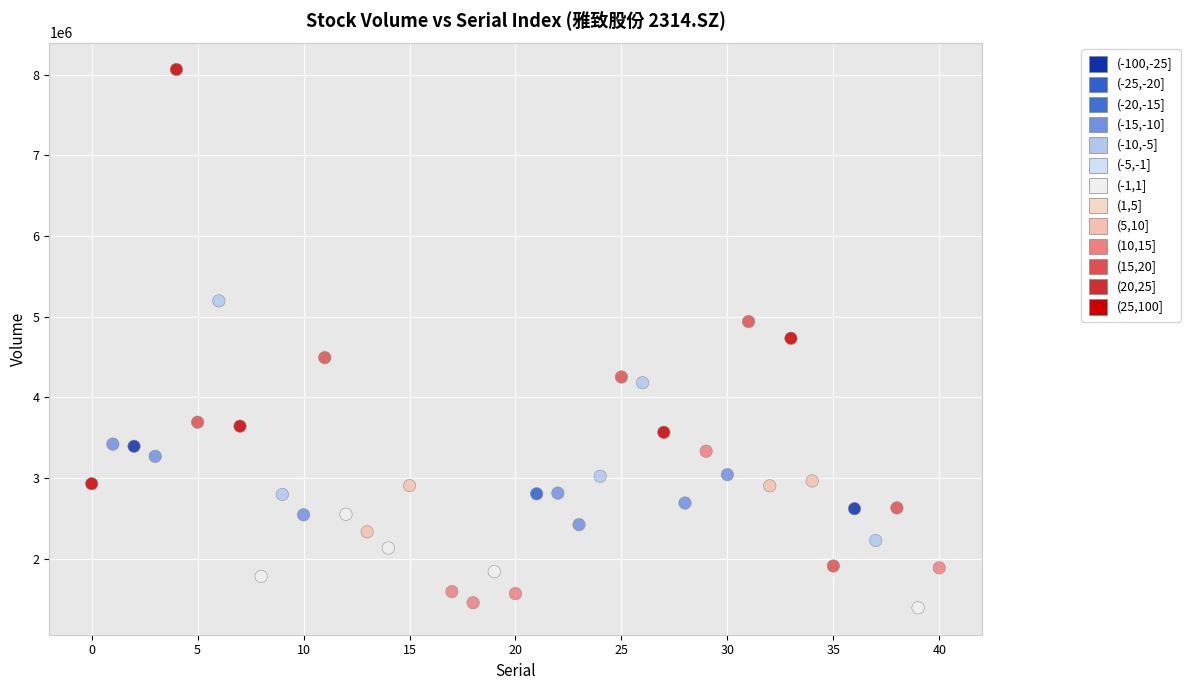

What is the range of Y values (max minus min)?

6673100